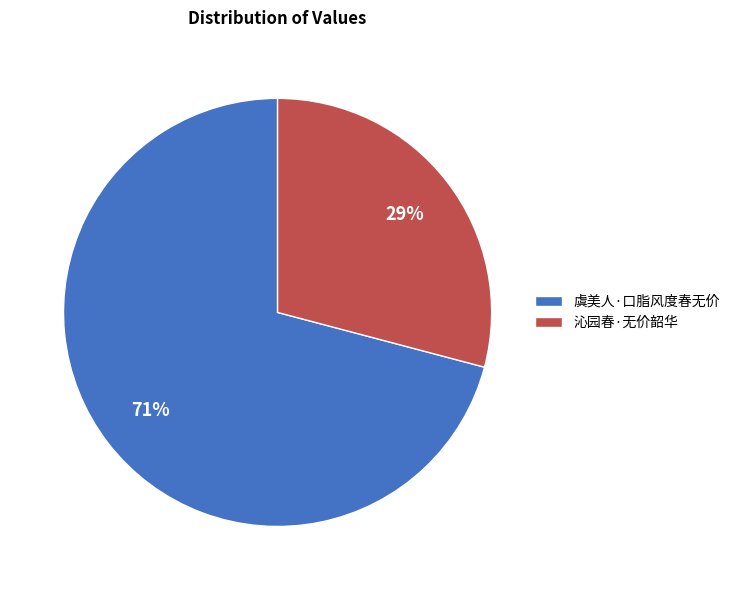

Is the sum of 沁园春·无价韶华 and 虞美人·口脂风度春无价 greater than half?

Yes